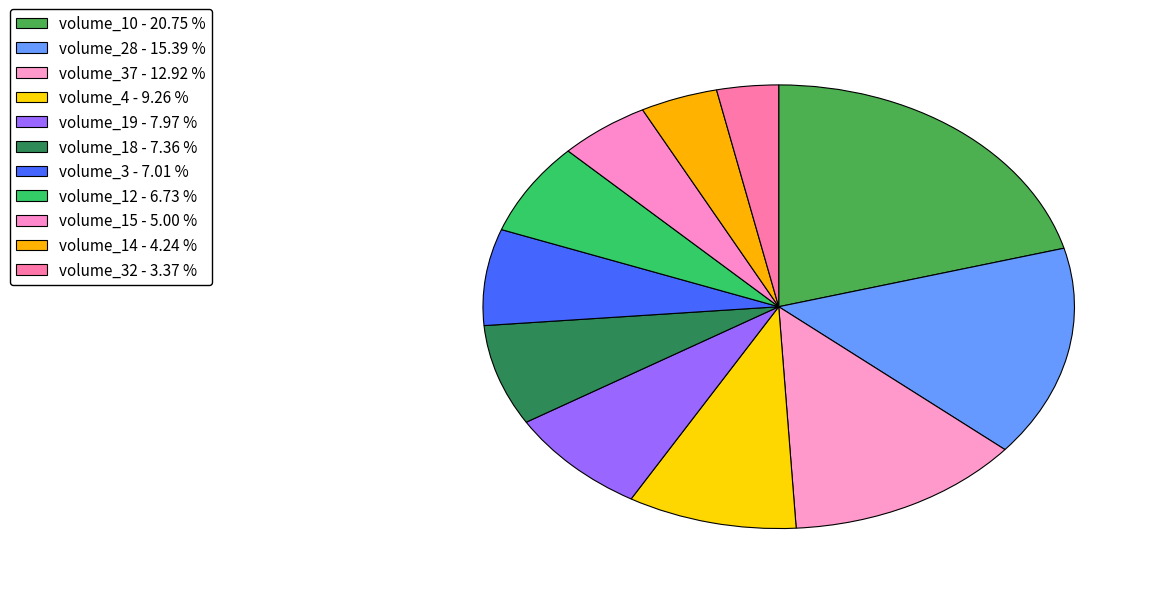

To the nearest percent, what is the average slice percentage?

9%